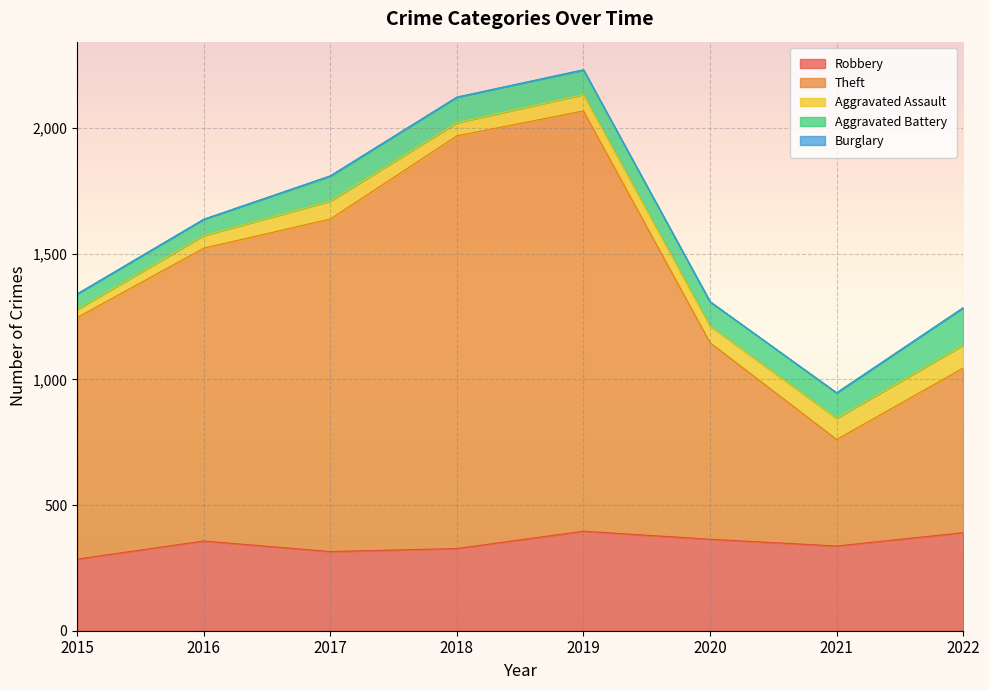

What is the total value across all series at 2015?

1340